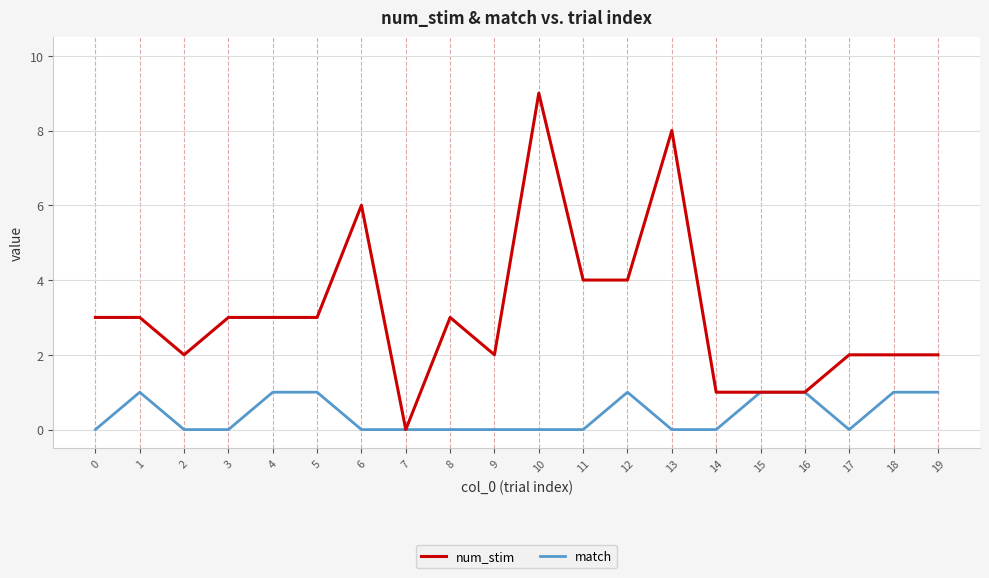

What is the sum of the num_stim values at 8 and 19?

5